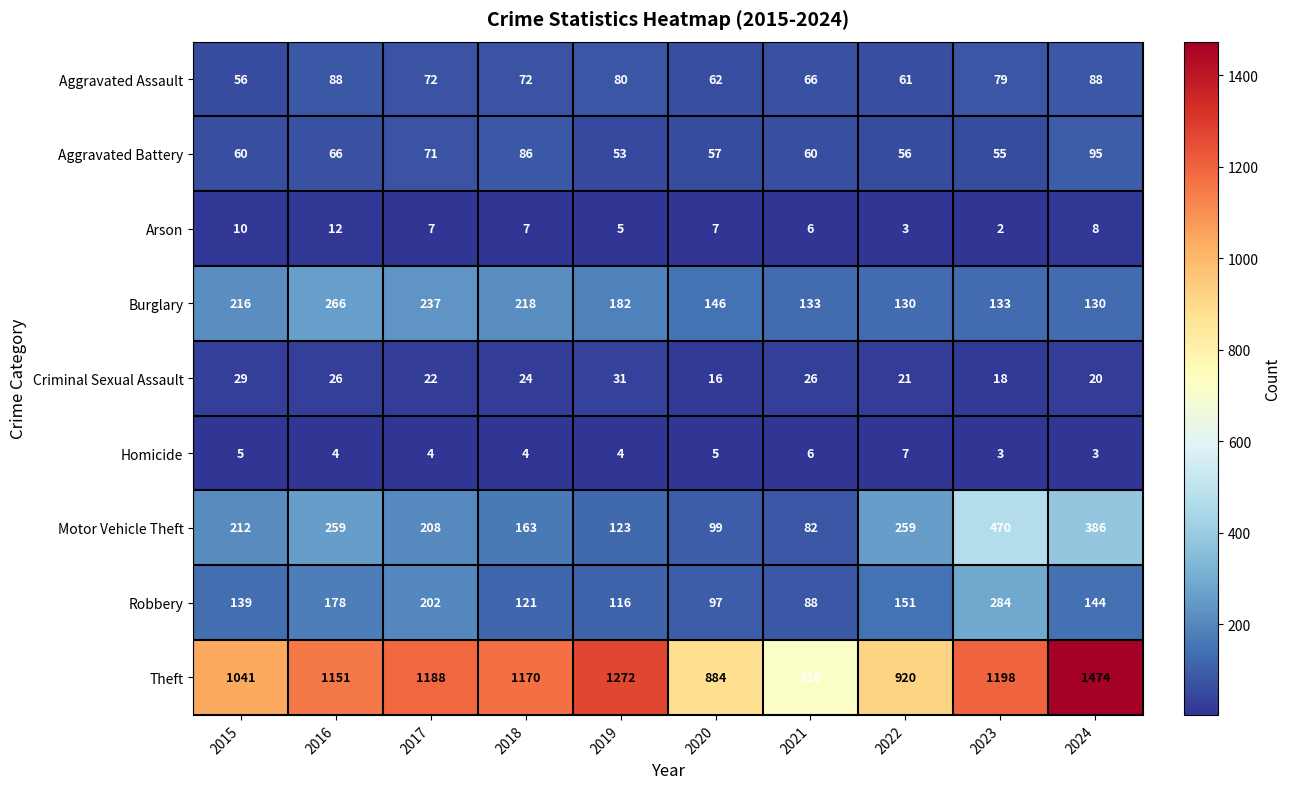

Which series changed the most between 2015 and 2024?

Theft